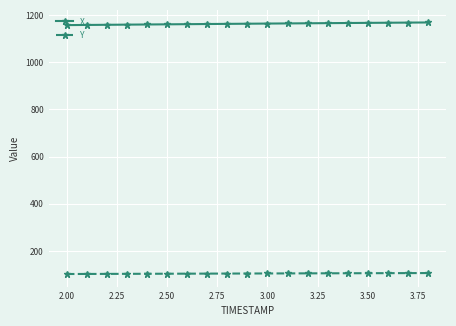

Rank the series by their maximum value, from highest to lowest.

X, Y